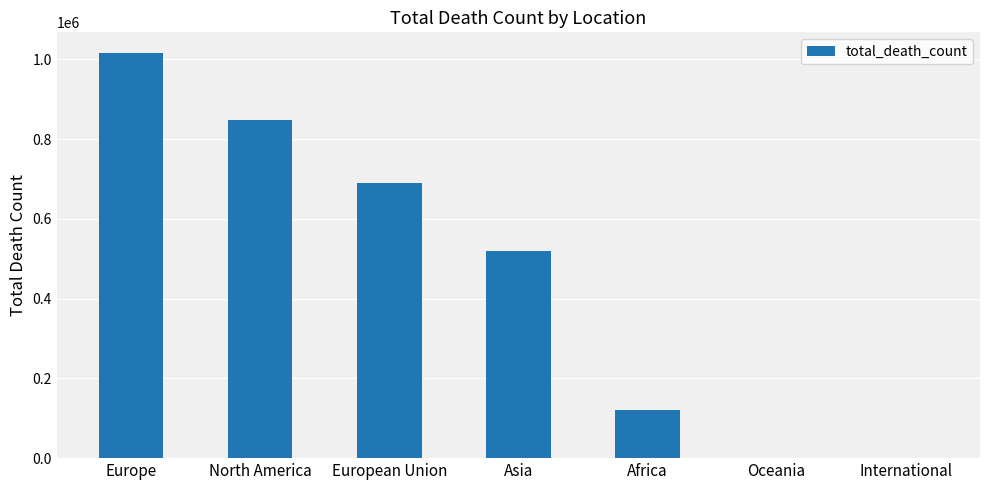

Approximately how many times larger is the value at North America compared to Asia?

1.6